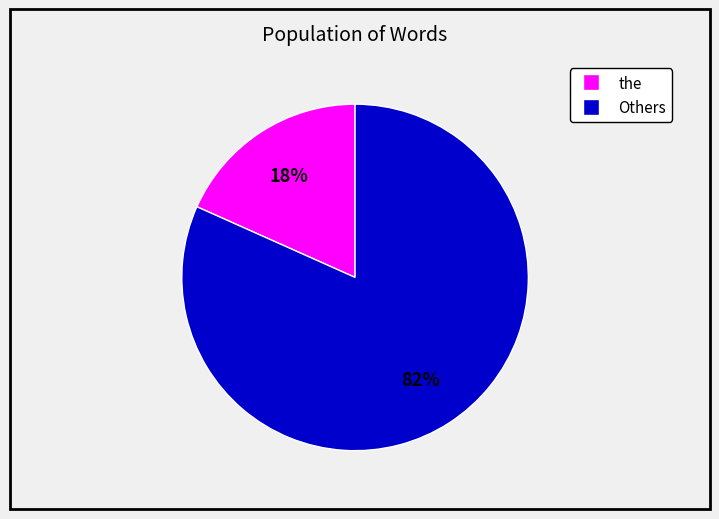

To the nearest percent, what is the average slice percentage?

50%